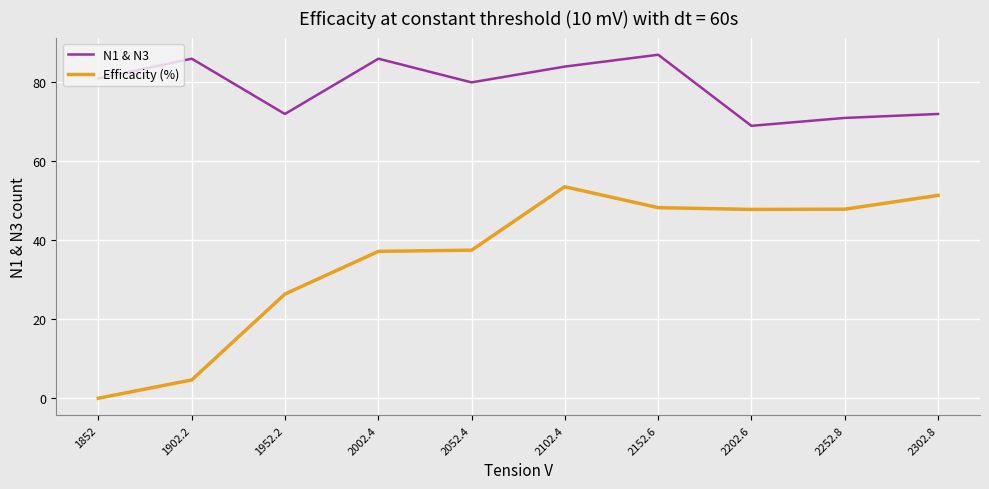

Does the chart display data point markers on the line(s)?

No